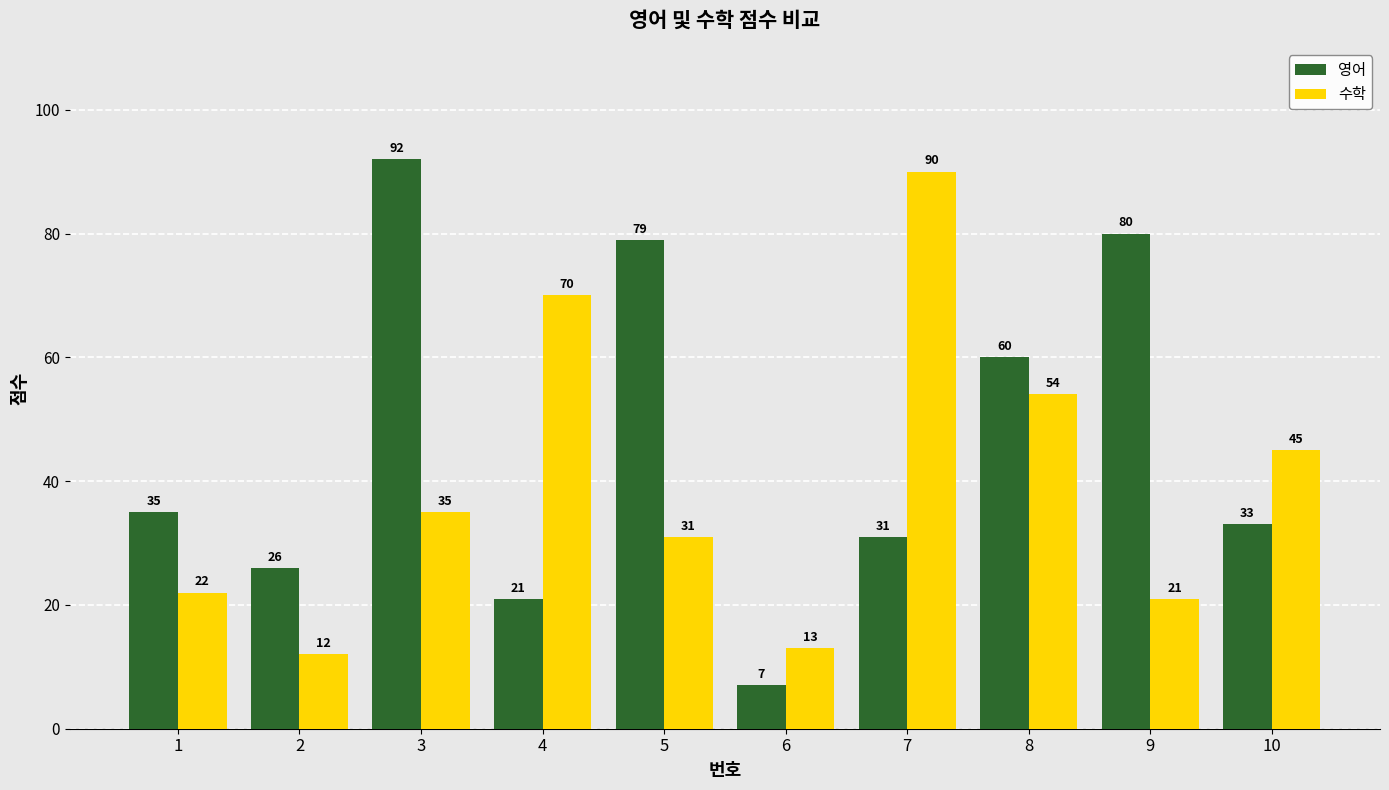

What is the difference between the second highest and second lowest values in the 영어 series?

59